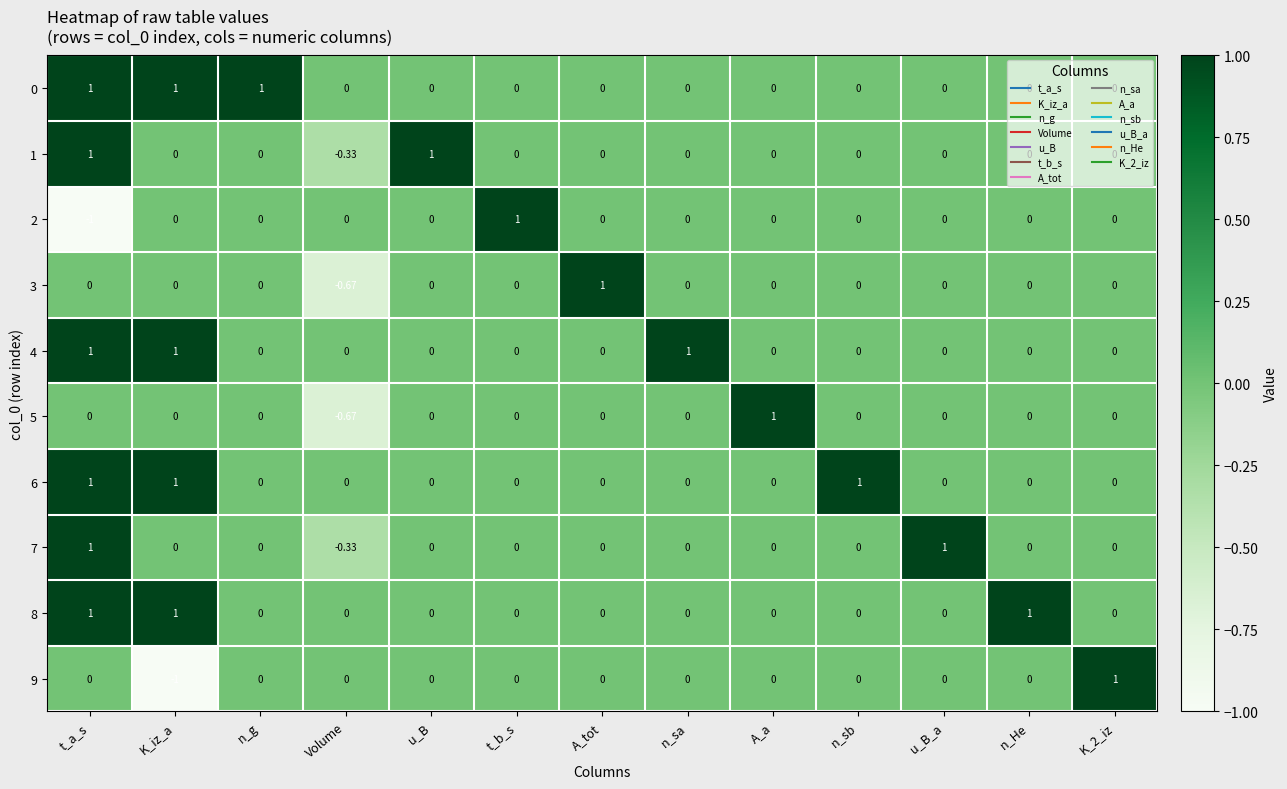

Where does the 1 series first go above 0?

t_a_s